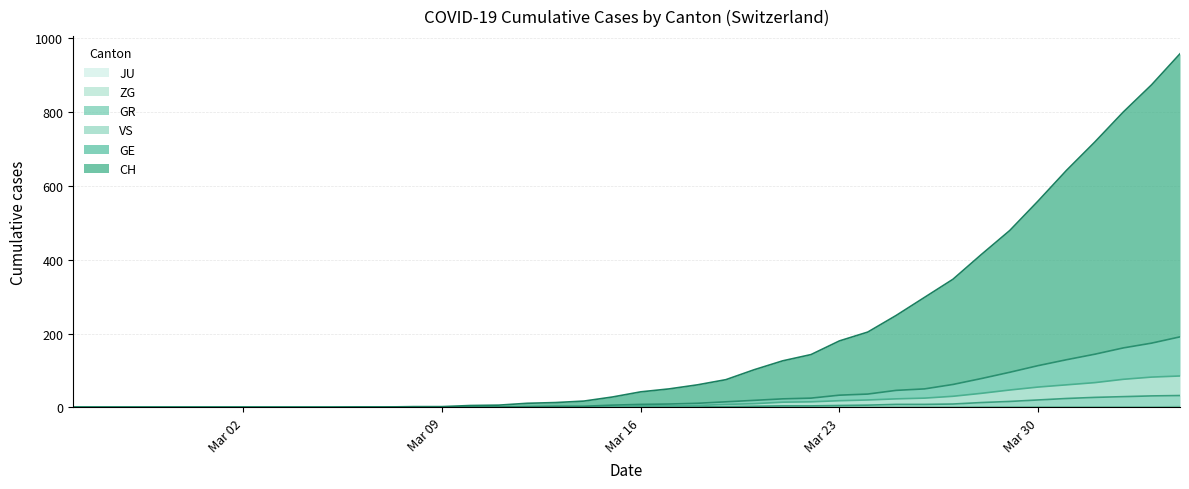

True or false: ZG and GR cross at least once.

False